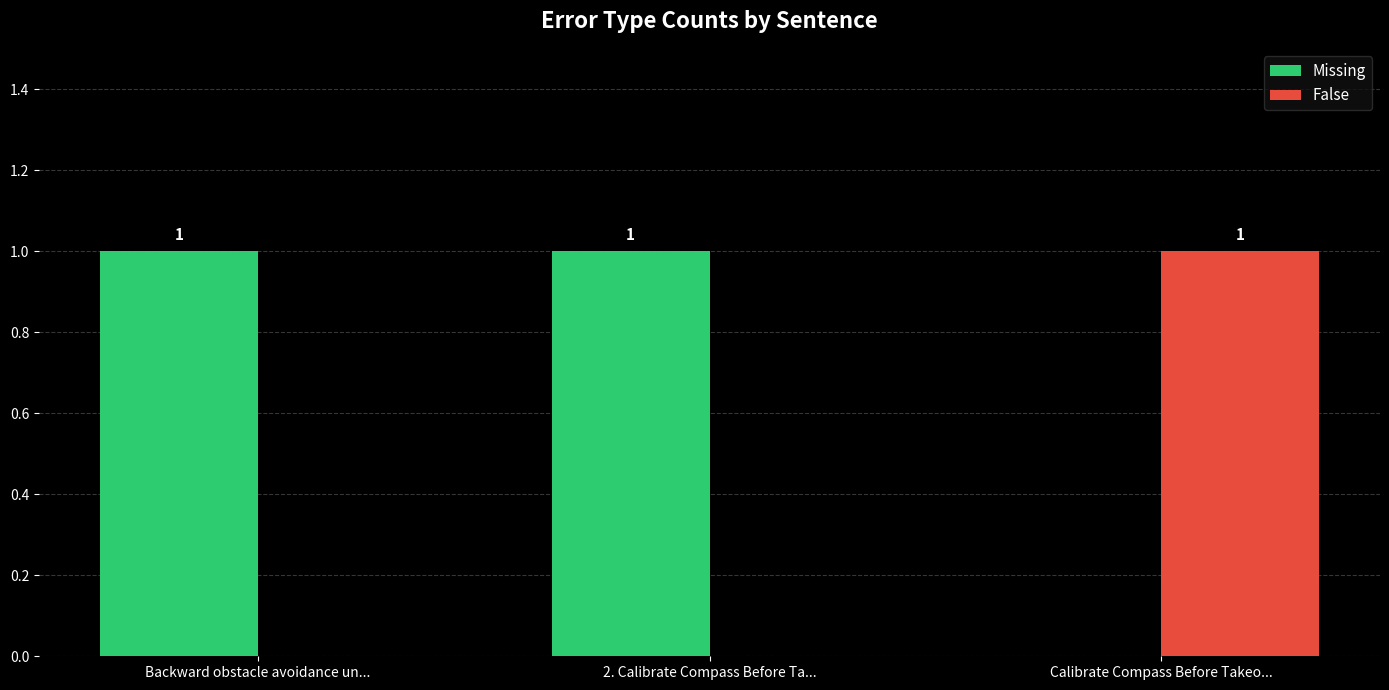

True or false: Missing has a value of 2 at 2. Calibrate Compass Before Ta....

False